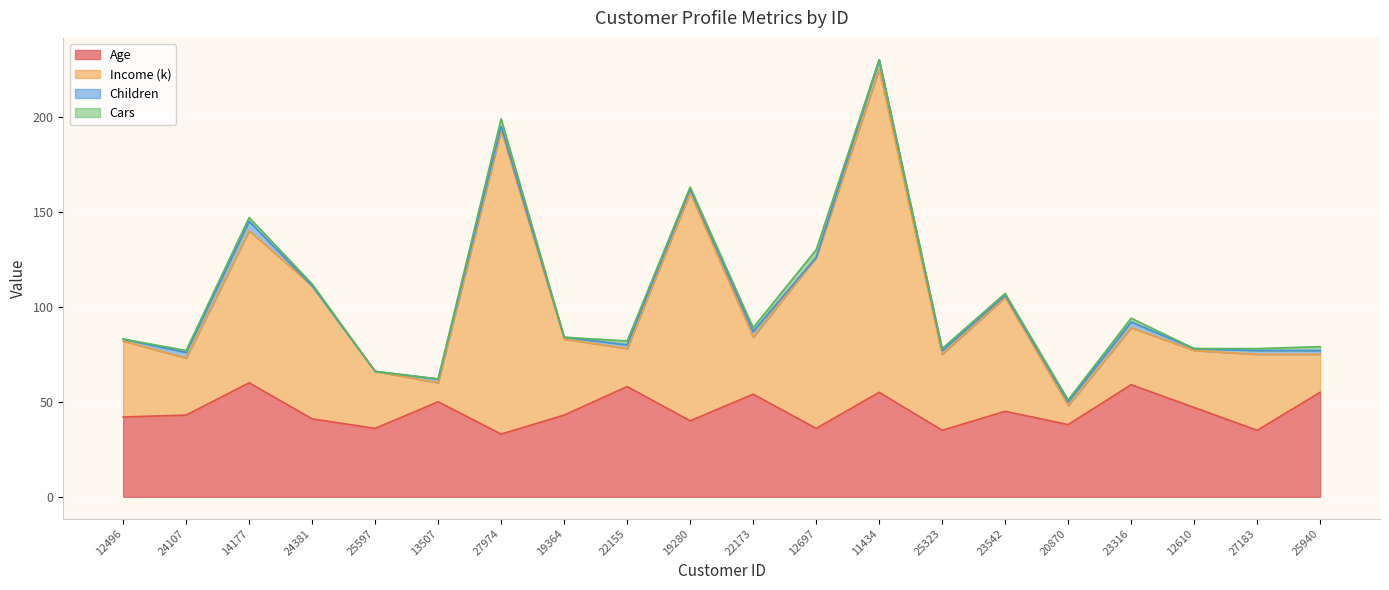

Which series changed the most between 27974 and 22173?

Income (k)